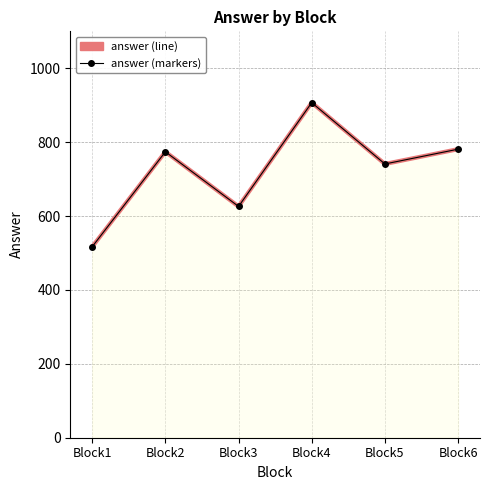

True or false: answer (line) and answer (markers) cross at least once.

False